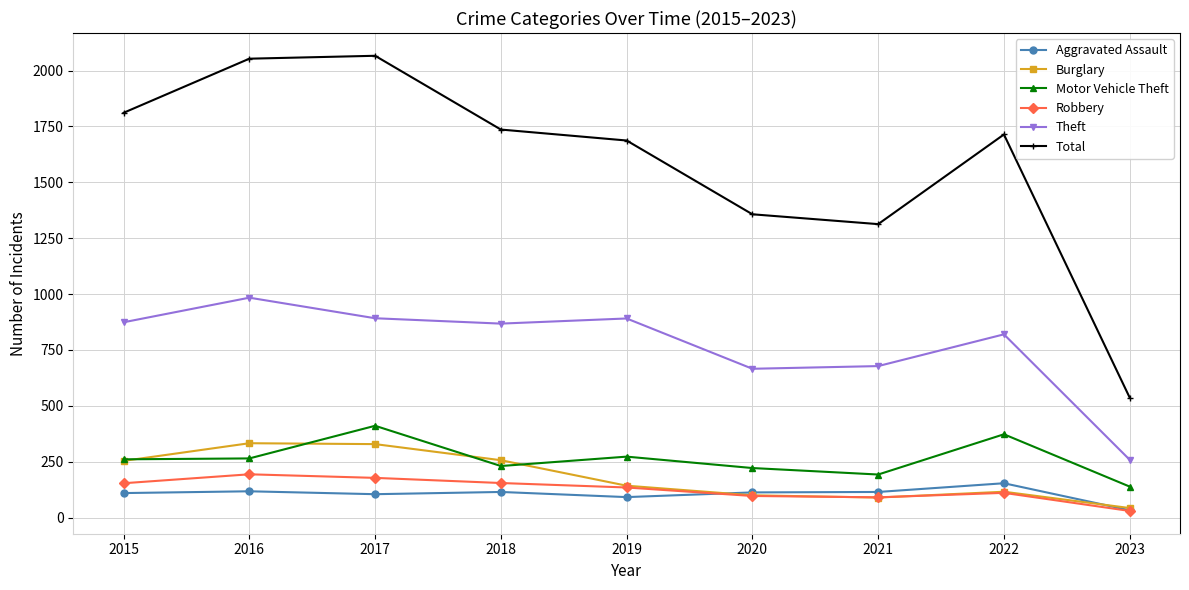

Does the chart display data point markers on the line(s)?

Yes